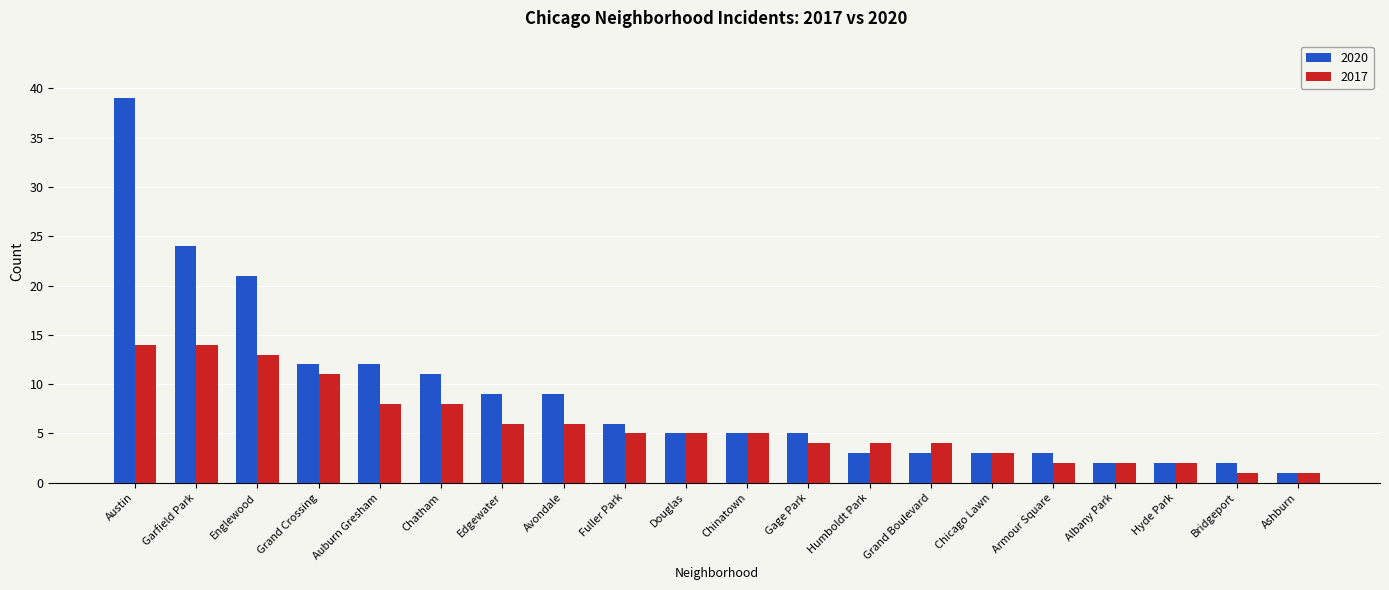

Are the bars grouped side by side (vs. stacked)?

Yes